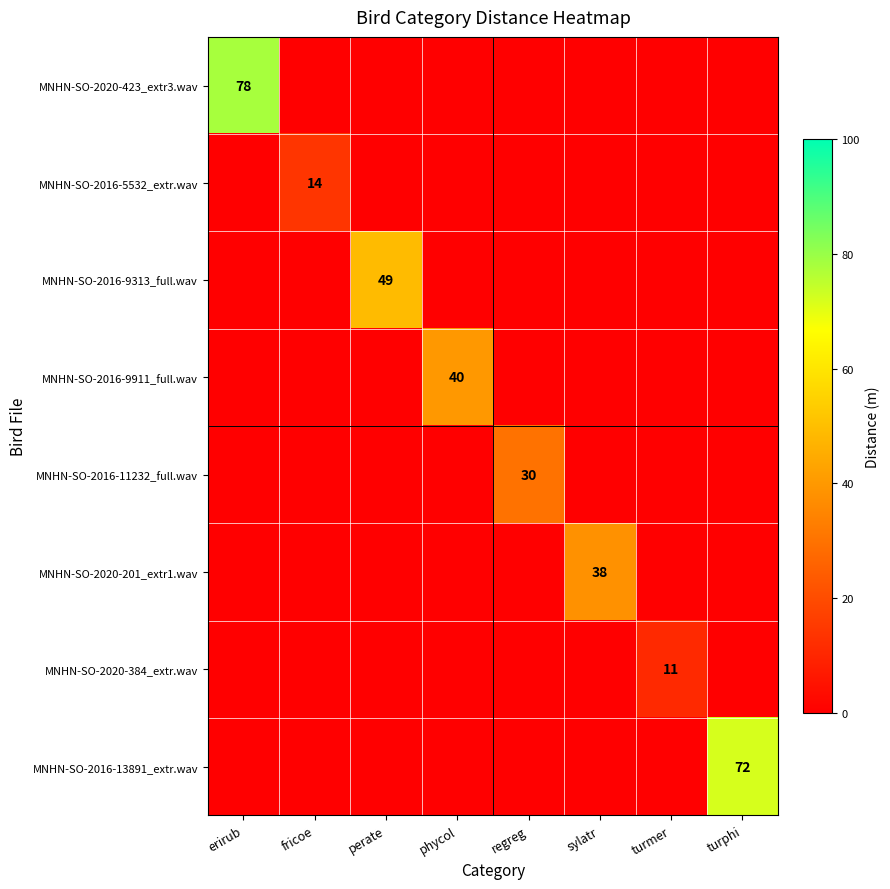

Between erirub and perate, which series saw the biggest shift?

MNHN-SO-2020-423_extr3.wav